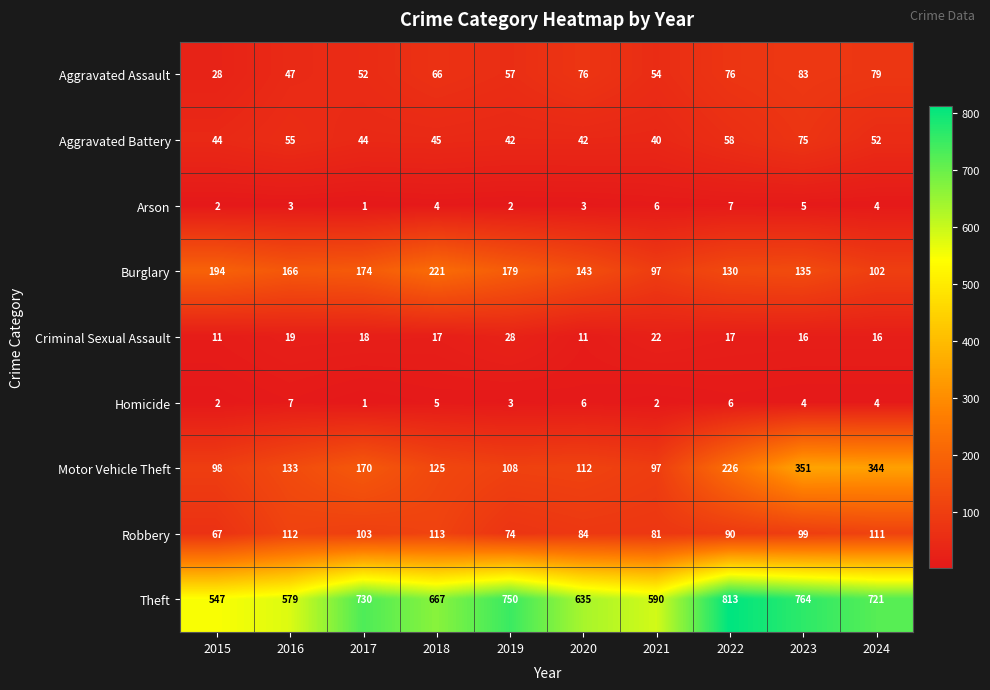

What is the total value across all series at 2023?

1532